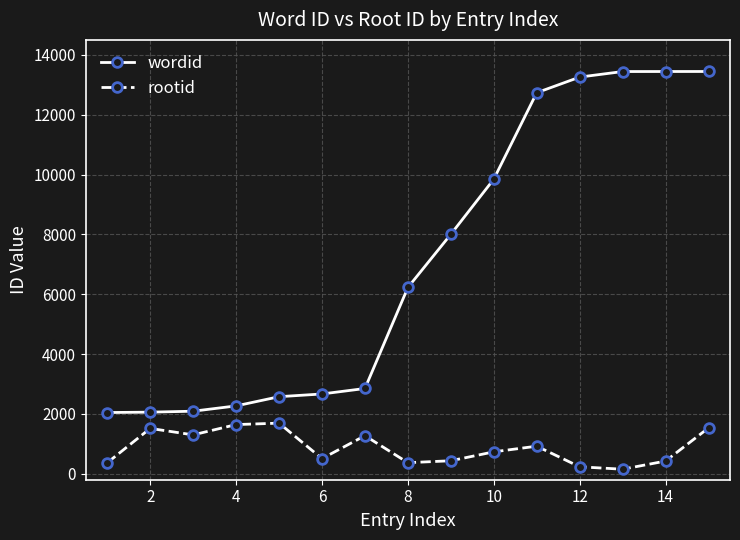

Which series has the largest total across all categories?

wordid